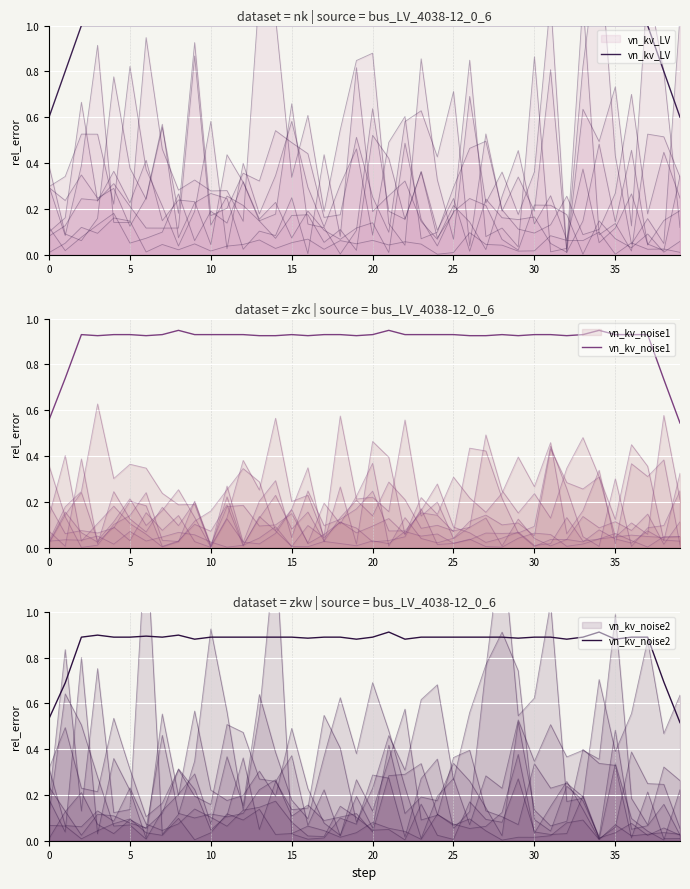

What is the difference between the maximum and minimum values in the vn_kv_LV series?

0.4